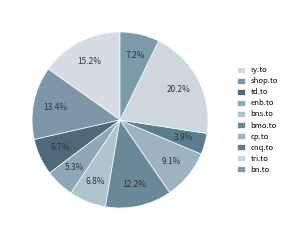

To the nearest percent, what is the combined percentage of td.to and bn.to?

14%